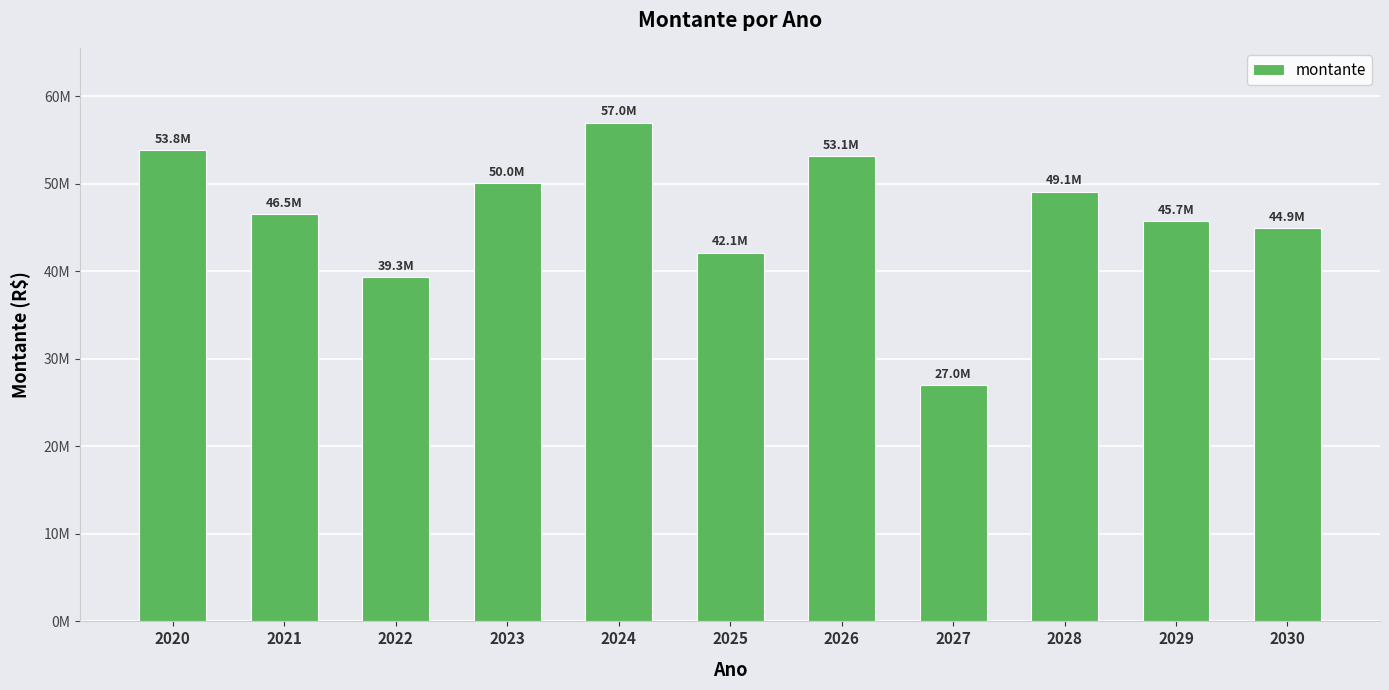

Reading right to left, transcribe all the data shown in this chart.

44938481.0	45676398.2	49094806.2	26985723.3	53120682.6	42101010.6	56961743.7	50038138.9	39345759.1	46497671.6	53846352.2